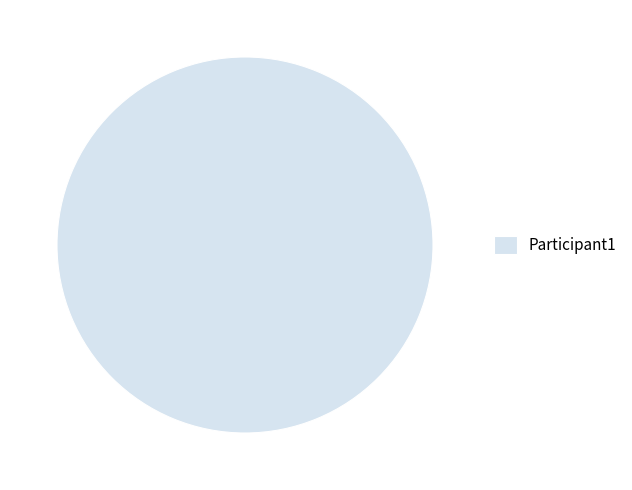

Is it true that Participant1 is 100% of the pie?

True